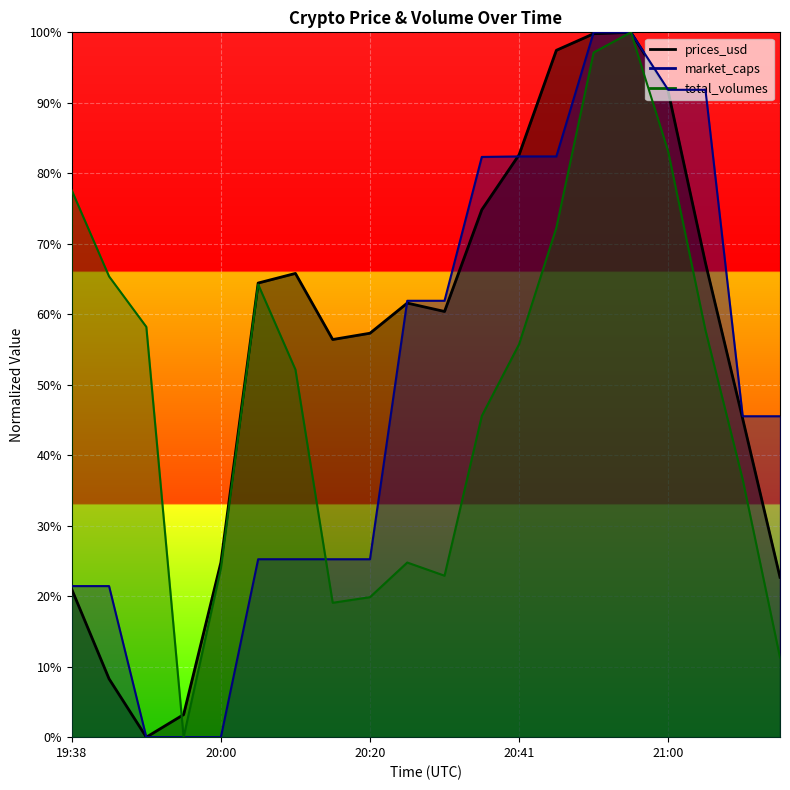

Reading left to right, transcribe all the data shown in this chart.

prices_usd: 19:38=0.2	19:46=0.1	19:51=0.0	19:55=0.0	20:00=0.2	20:04=0.6	20:10=0.7	20:16=0.6	20:20=0.6	20:26=0.6	20:30=0.6	20:35=0.7	20:41=0.8	20:45=1.0	20:50=1.0	20:55=1.0	21:00=0.9	21:05=0.7	21:10=0.5	21:16=0.2
market_caps: 19:38=0.2	19:46=0.2	19:51=0.0	19:55=0.0	20:00=0.0	20:04=0.3	20:10=0.3	20:16=0.3	20:20=0.3	20:26=0.6	20:30=0.6	20:35=0.8	20:41=0.8	20:45=0.8	20:50=1.0	20:55=1.0	21:00=0.9	21:05=0.9	21:10=0.5	21:16=0.5
total_volumes: 19:38=0.8	19:46=0.7	19:51=0.6	19:55=0.0	20:00=0.2	20:04=0.6	20:10=0.5	20:16=0.2	20:20=0.2	20:26=0.2	20:30=0.2	20:35=0.5	20:41=0.6	20:45=0.7	20:50=1.0	20:55=1.0	21:00=0.8	21:05=0.6	21:10=0.4	21:16=0.1